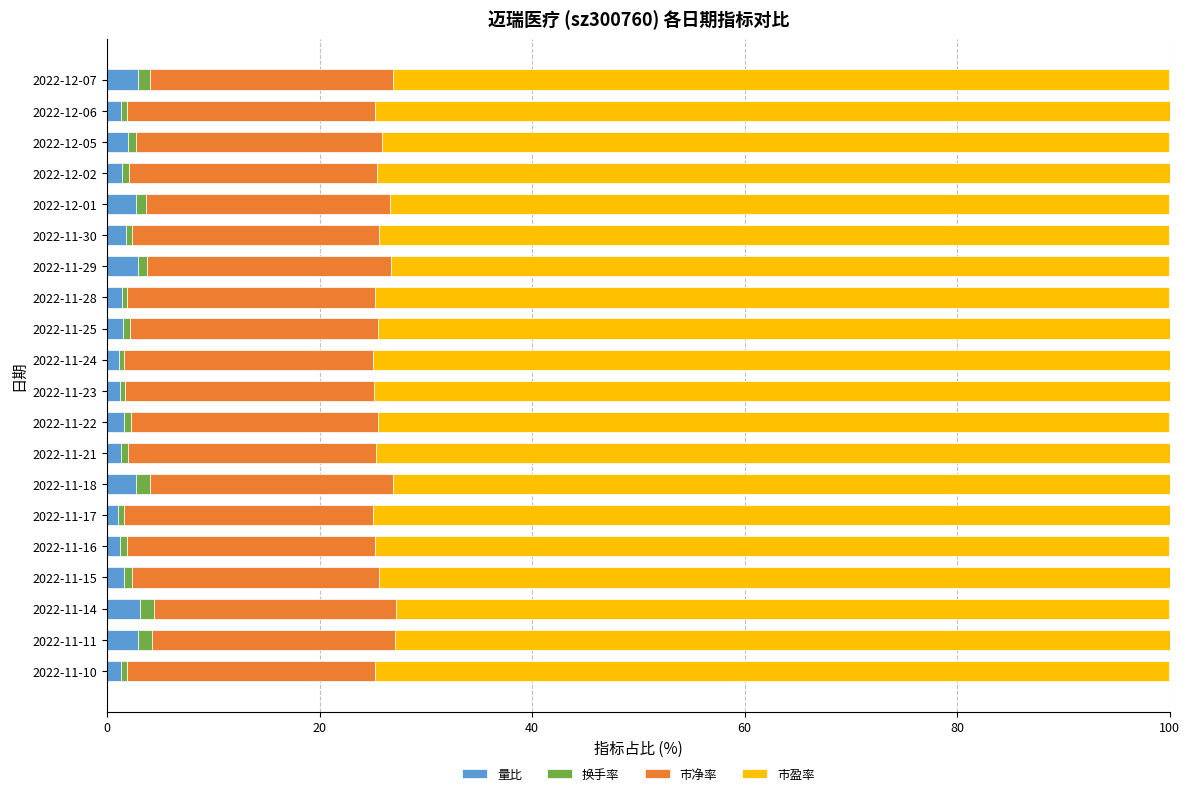

How many series are shown in this chart?

4